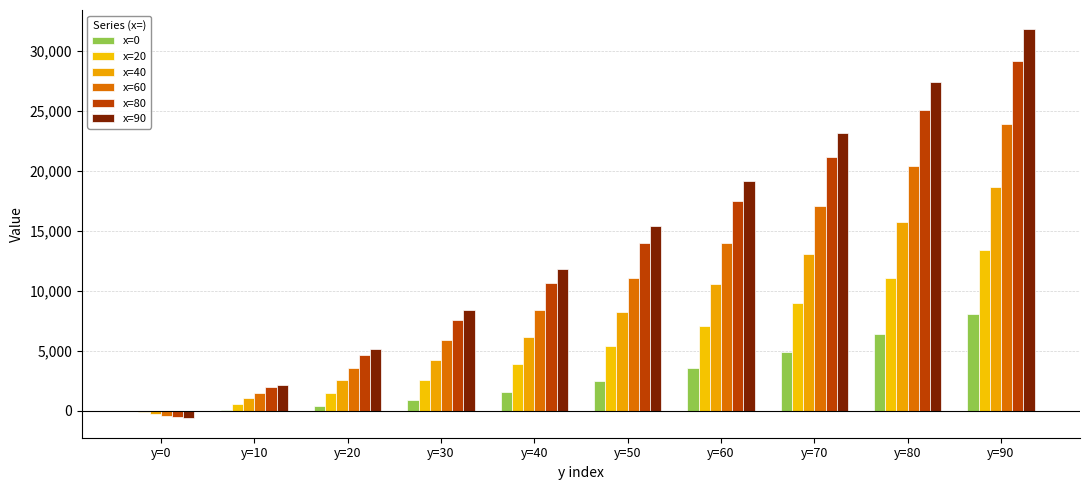

Is it true that x=0 equals 1601 at y=40?

True